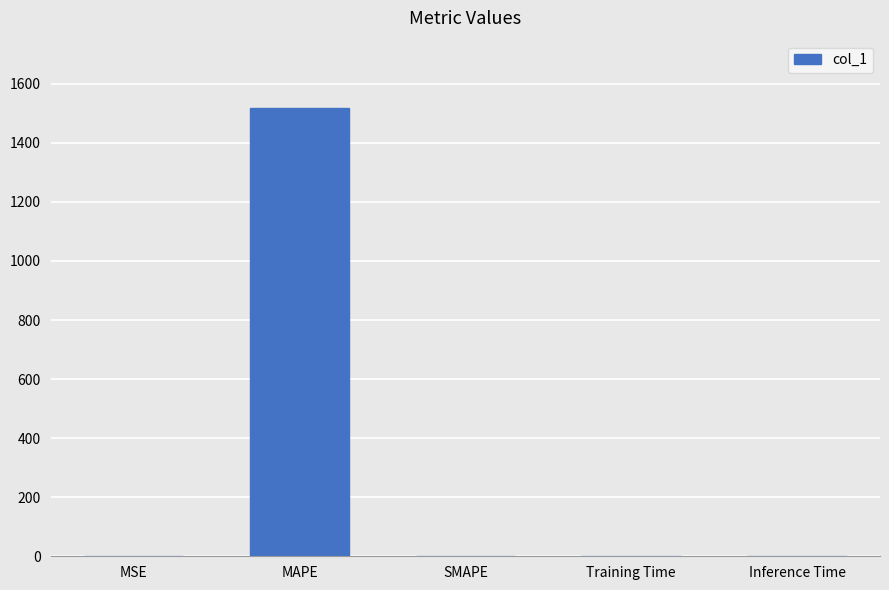

What is the maximum value shown in the chart?

1518.2